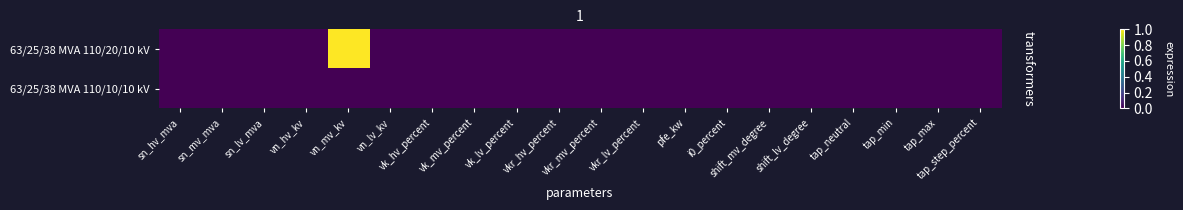

List the series in order of their peak value, highest first.

63/25/38 MVA 110/20/10 kV, 63/25/38 MVA 110/10/10 kV